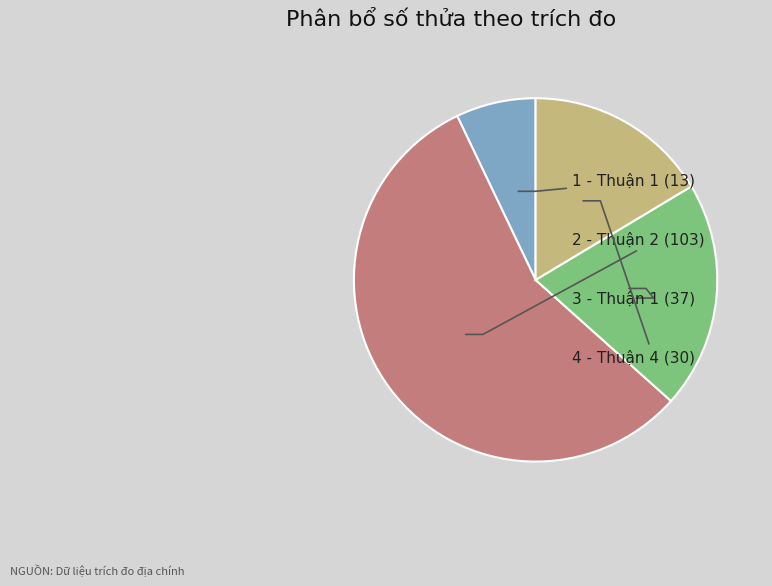

To the nearest percent, what is the average slice percentage?

25%